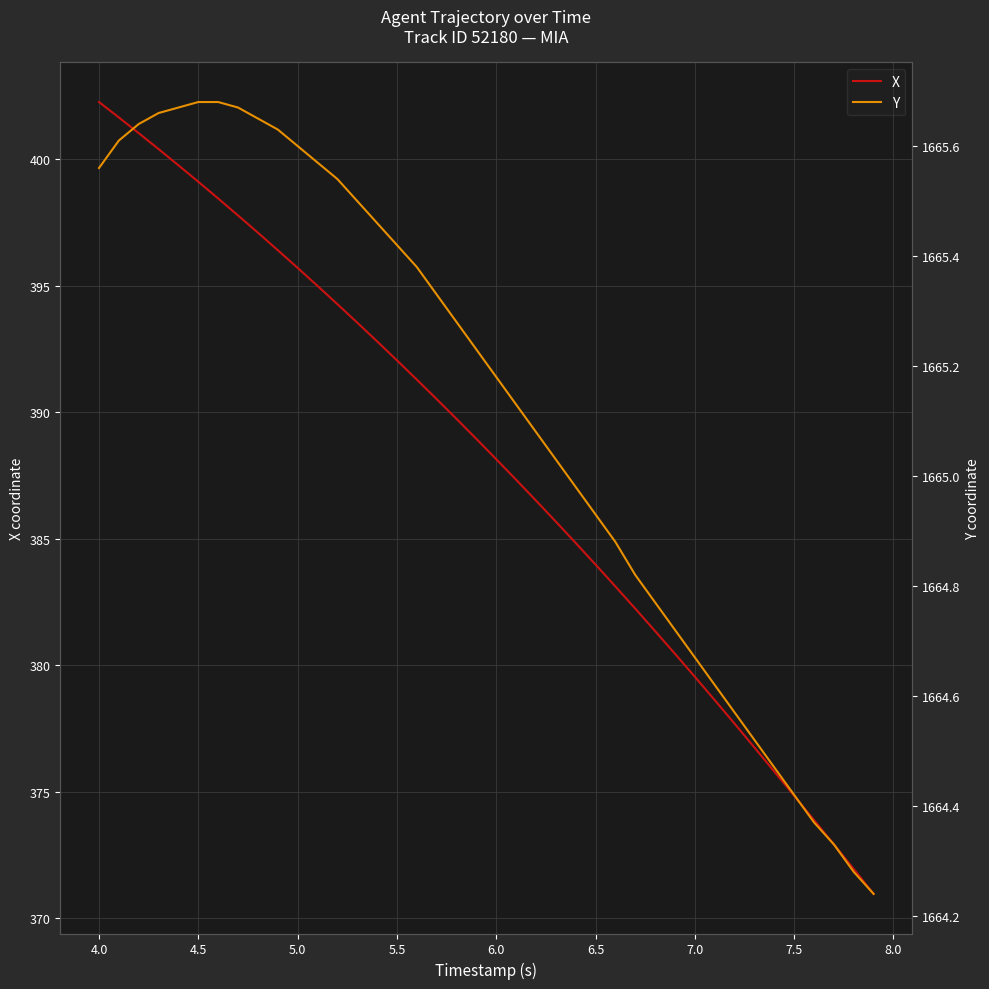

List the series in order of their peak value, highest first.

Y, X